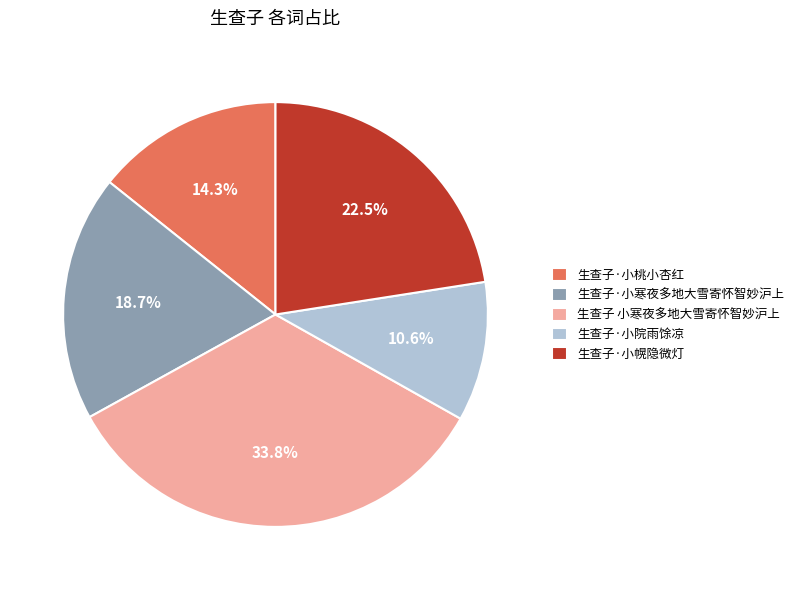

The 生查子·小桃小杏红 slice represents 25% of the pie. True or false?

False